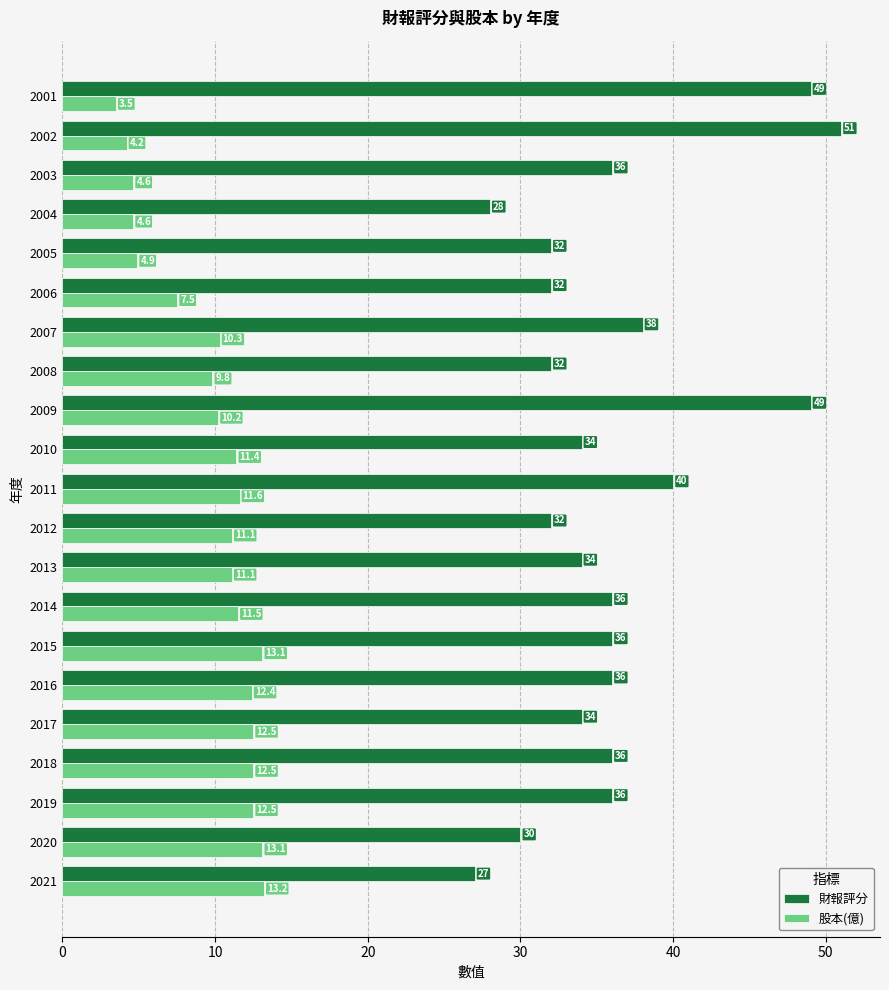

Which series has the widest spread of values?

財報評分